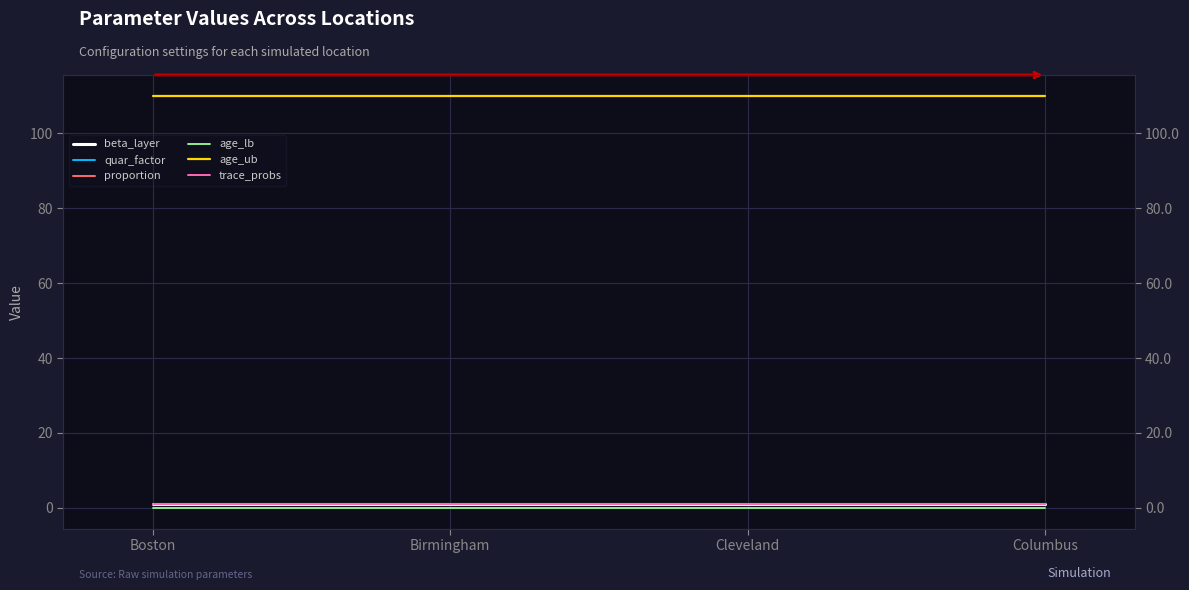

The value of age_ub at Boston is 23. True or false?

False